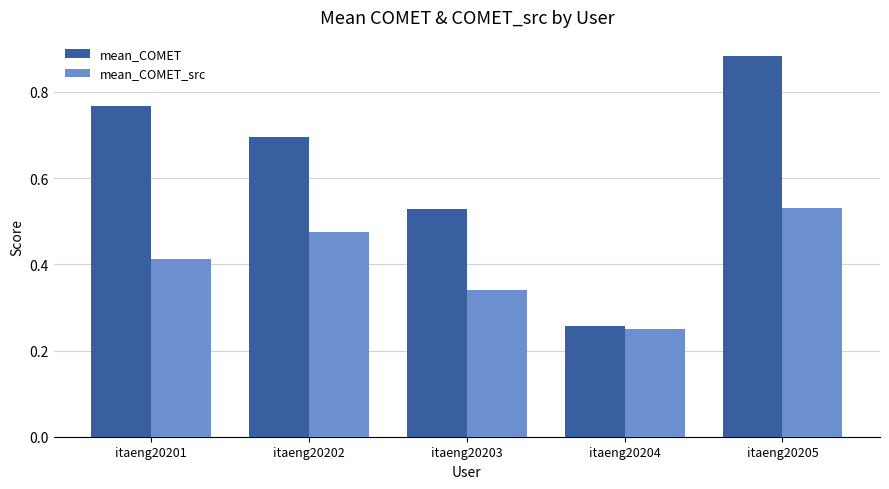

At which label does mean_COMET reach its peak?

itaeng20205